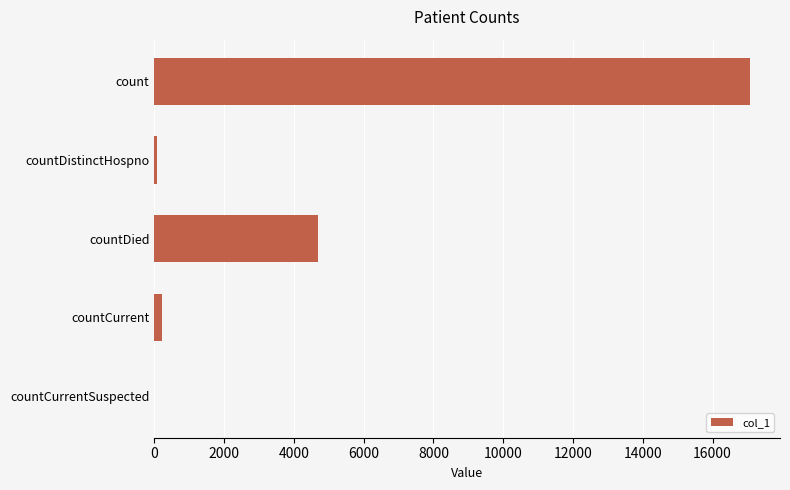

What is the greatest value displayed?

17079